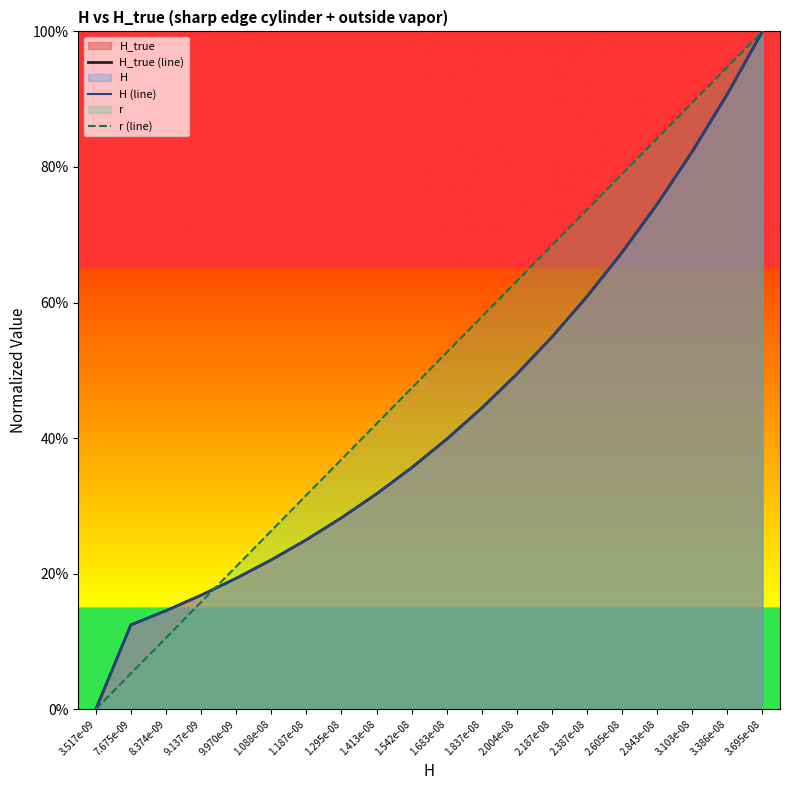

What position from the left is 7.675e-09?

2